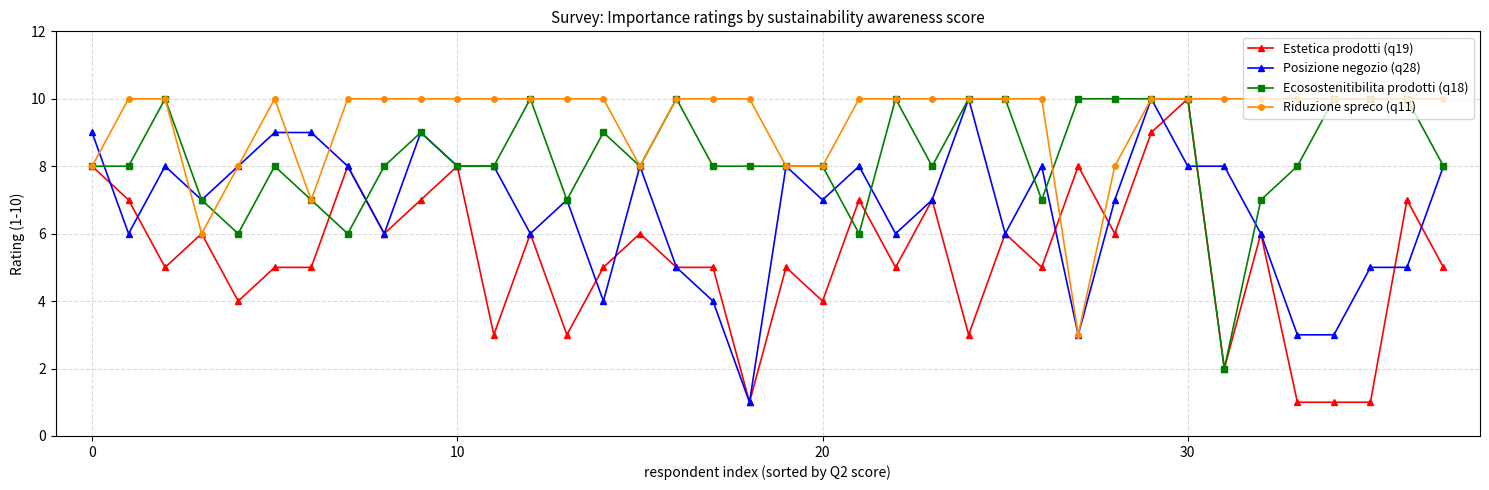

List the series in order of their overall mean, lowest first.

Estetica prodotti (q19), Posizione negozio (q28), Ecosostenitibilita prodotti (q18), Riduzione spreco (q11)